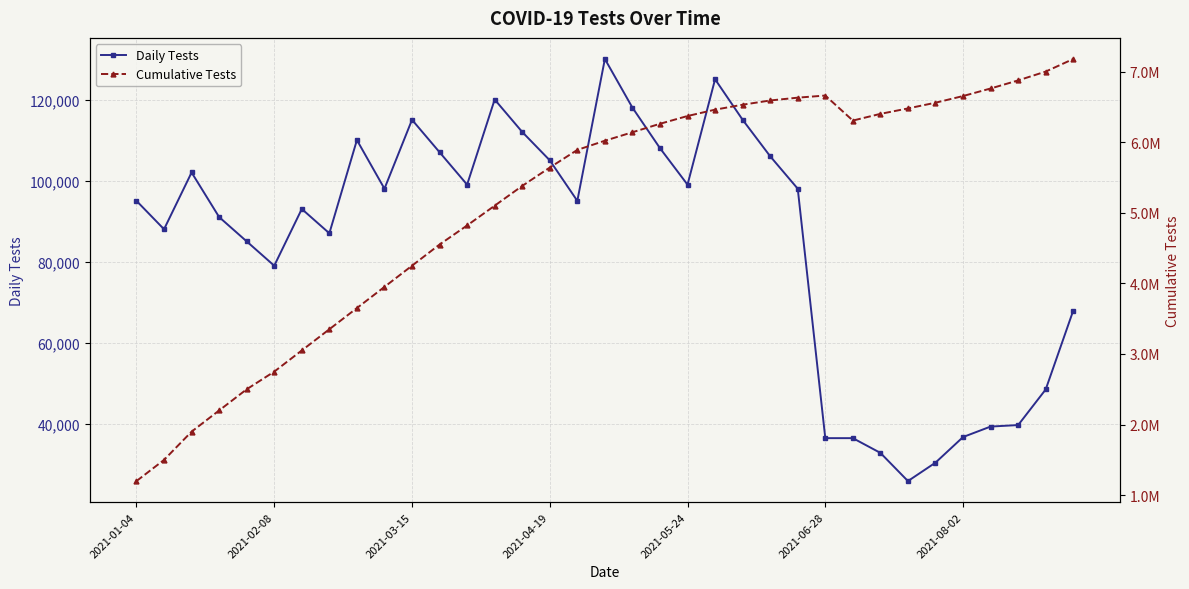

Is it true that Daily Tests equals 32825 at 27?

True